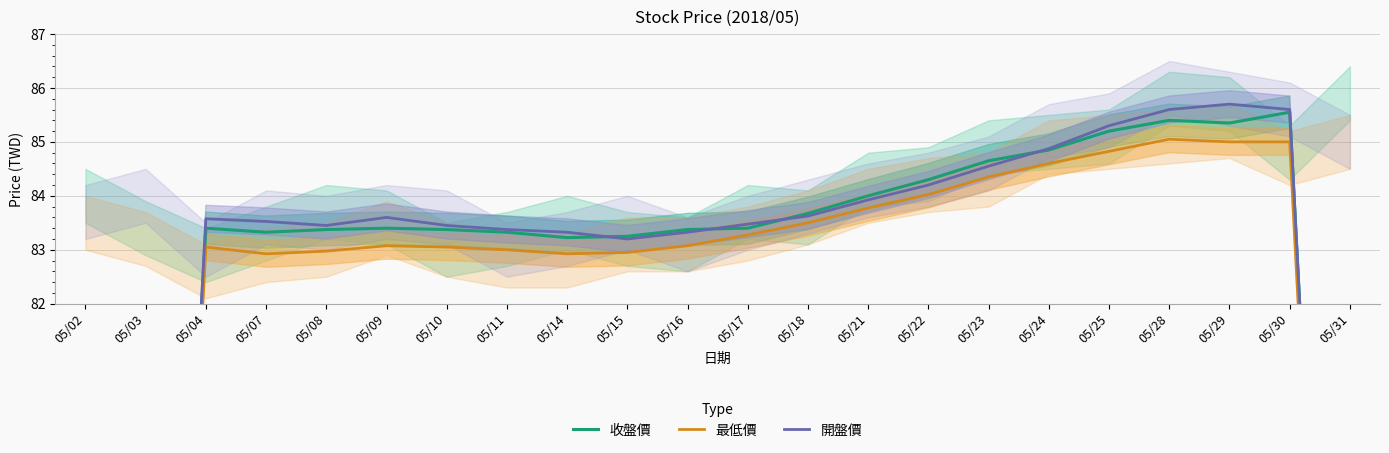

Rank the series by their average value, from highest to lowest.

開盤價, 收盤價, 最低價